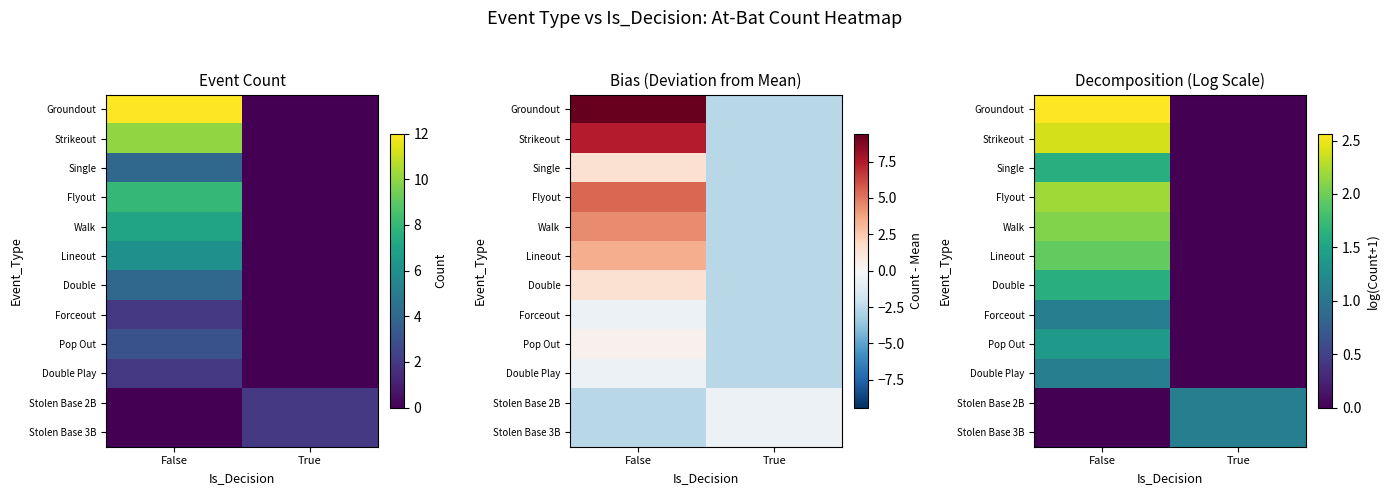

What is the difference between the highest and lowest values at True?

1.1